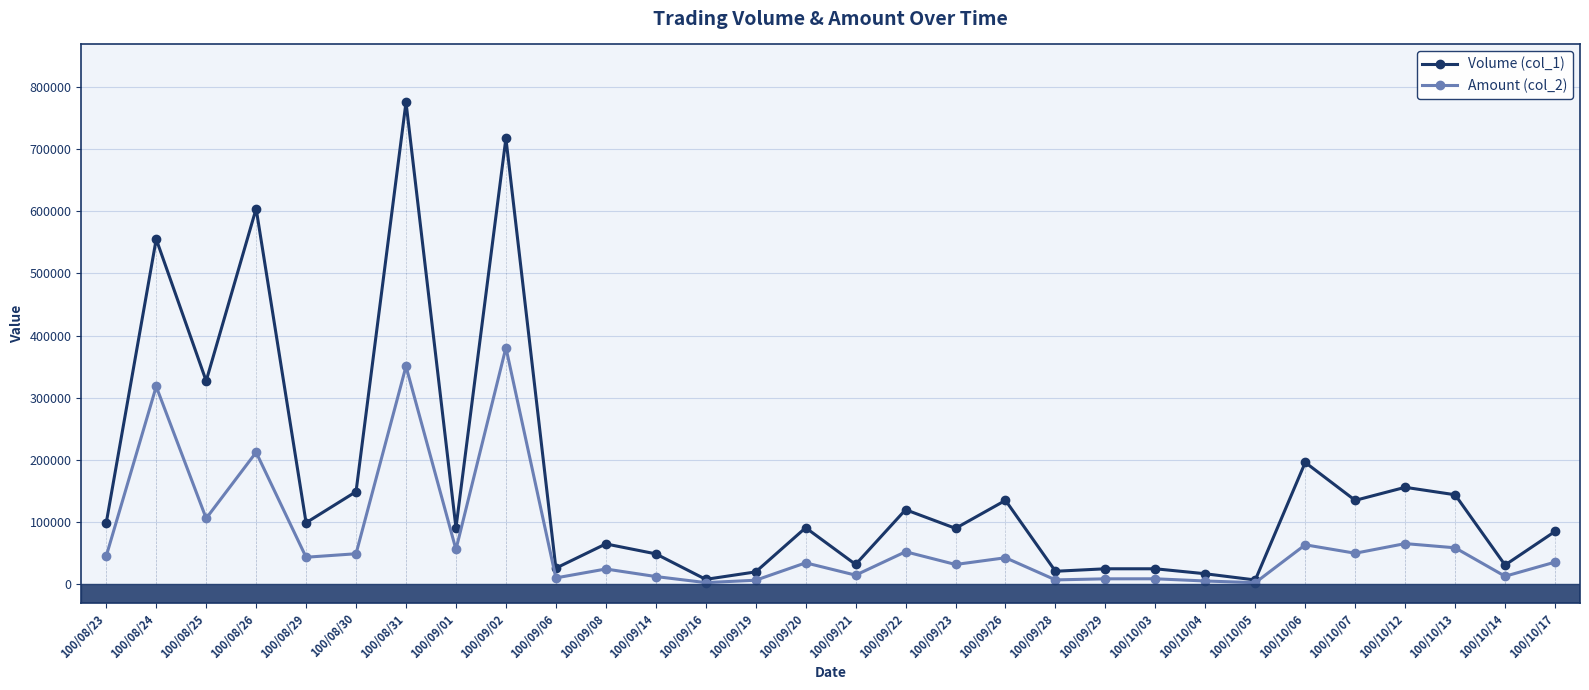

Where is Volume (col_1) nearest to the value 391000?

100/08/25